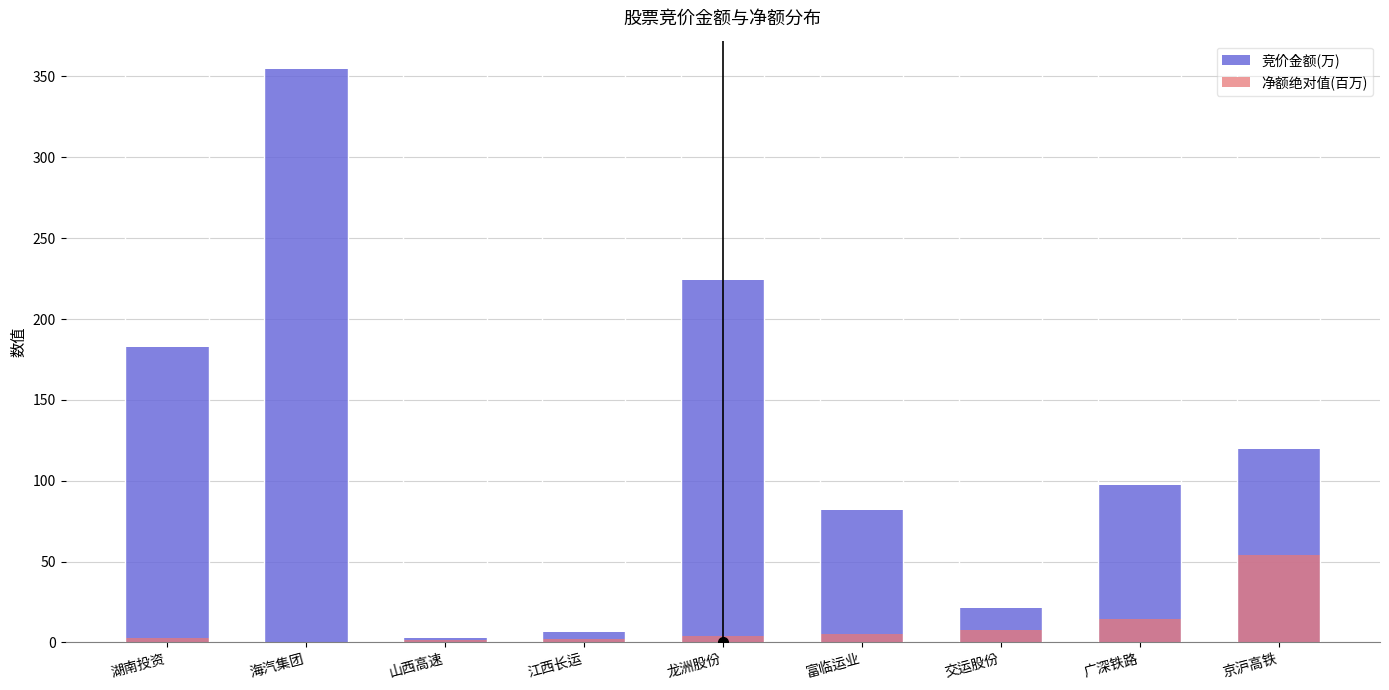

Between 海汽集团 and 湖南投资, which is larger?

海汽集团